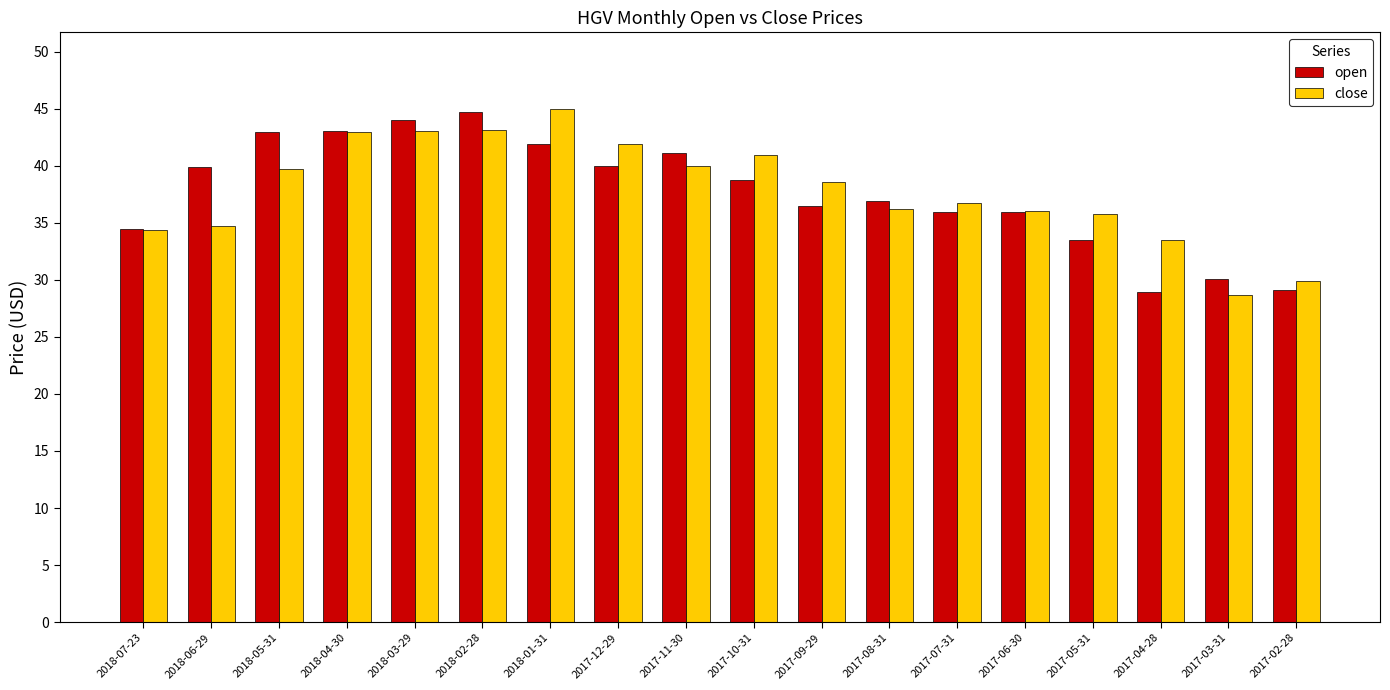

What is the maximum value for close?

45.0